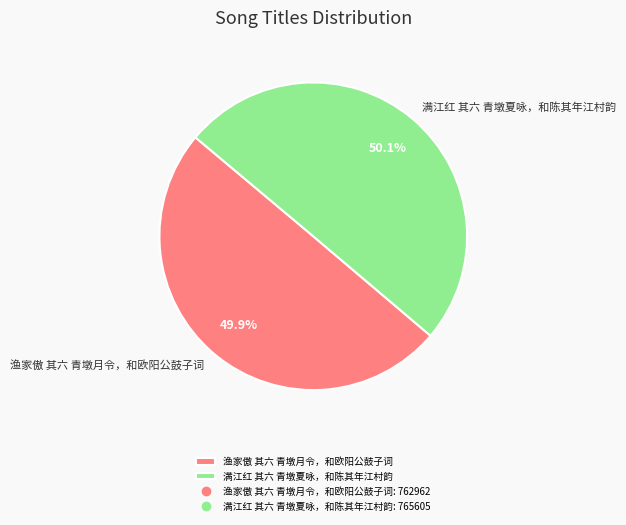

Is there a majority slice in this chart?

Yes